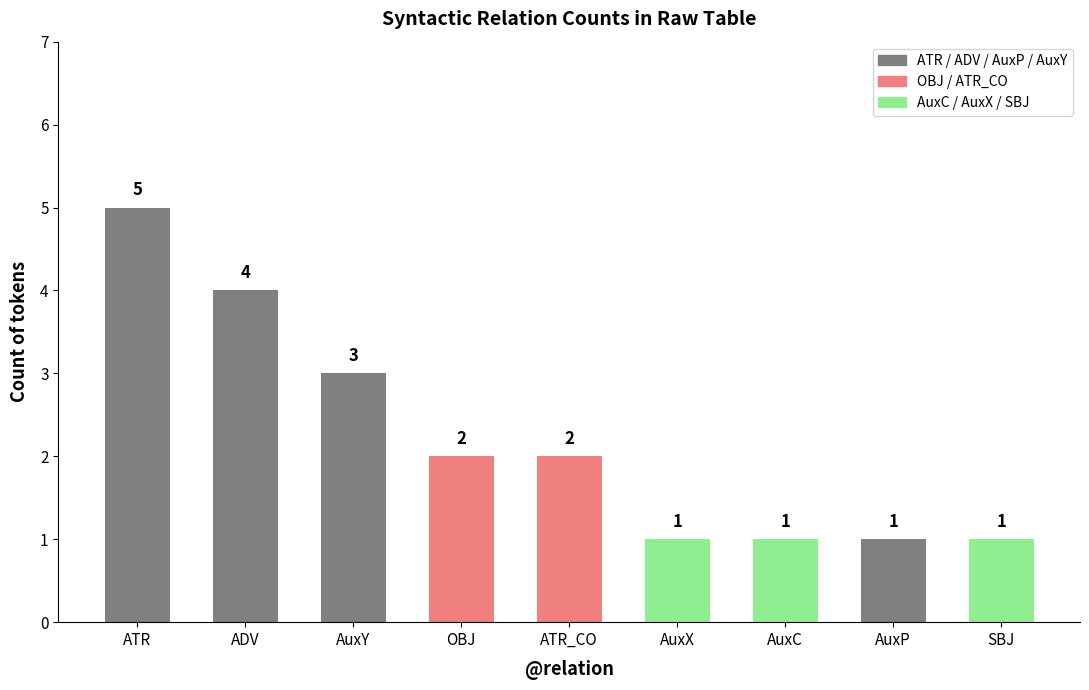

Is it true that the value at AuxY is 3?

True